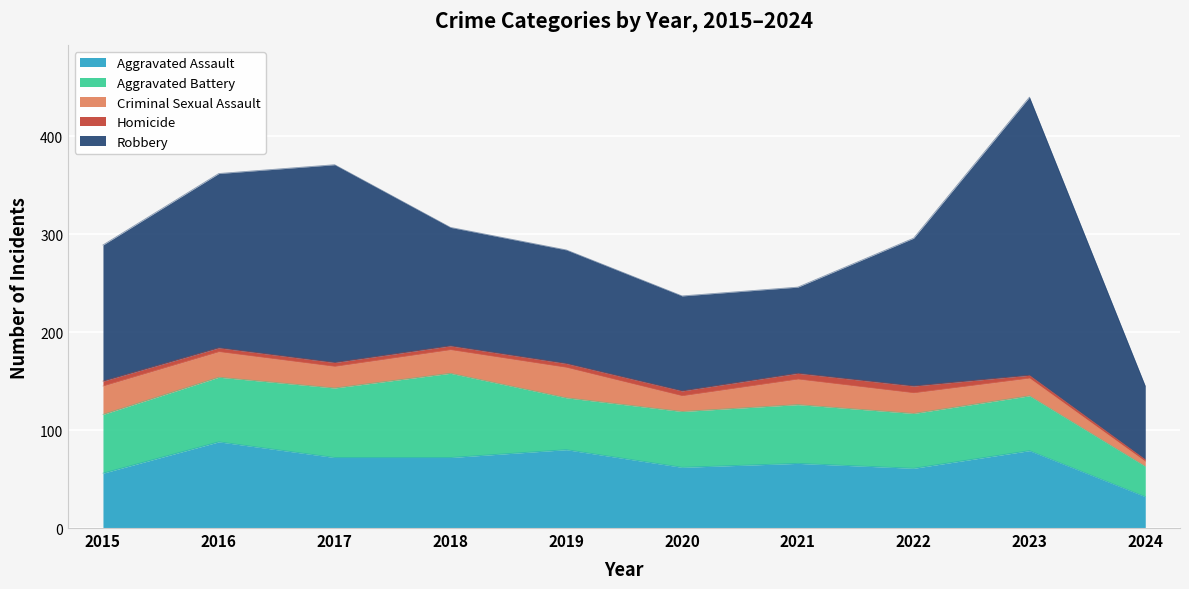

What is the value of the Criminal Sexual Assault point at the 8th from the left?

21